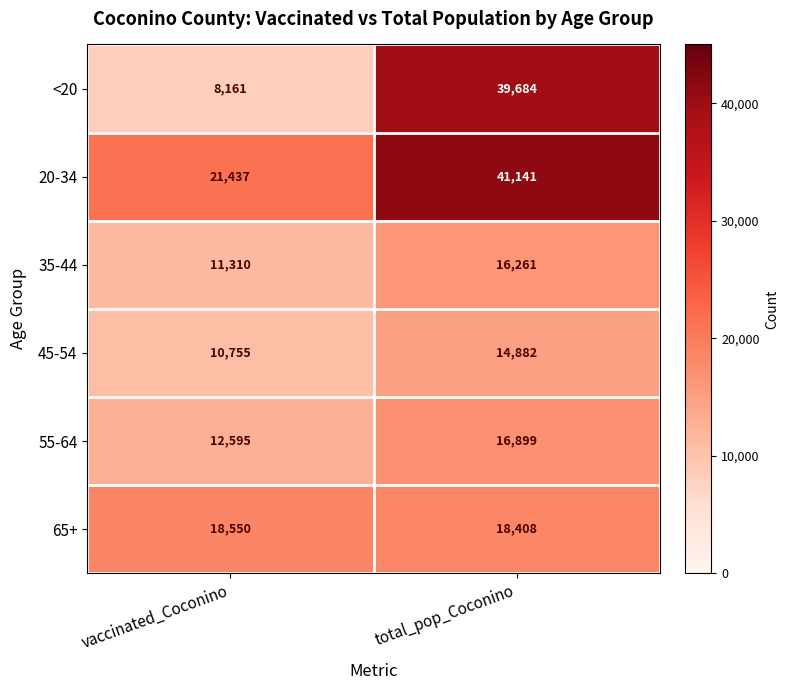

What is the smallest value displayed?

8161